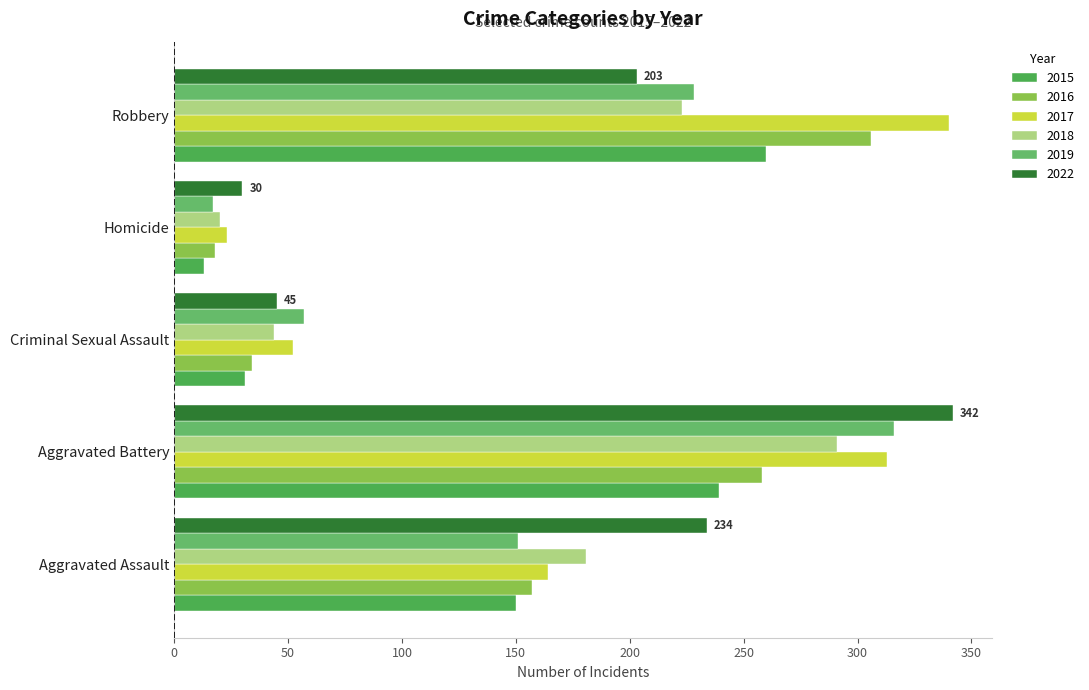

Reading left to right, transcribe all the data shown in this chart.

2015: 150	239	31	13	260
2016: 157	258	34	18	306
2017: 164	313	52	23	340
2018: 181	291	44	20	223
2019: 151	316	57	17	228
2022: 234	342	45	30	203